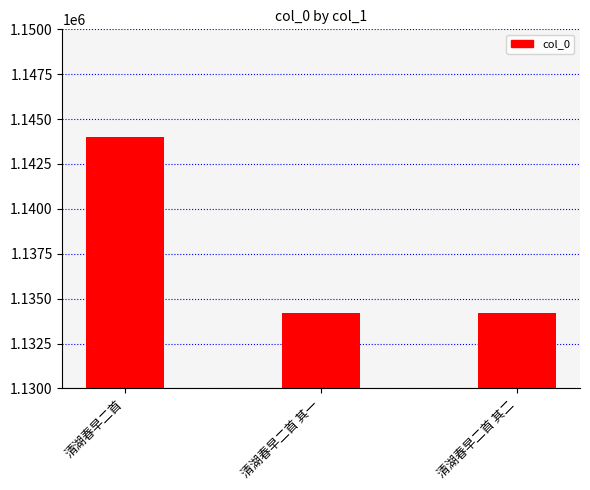

How many series are shown in this chart?

1